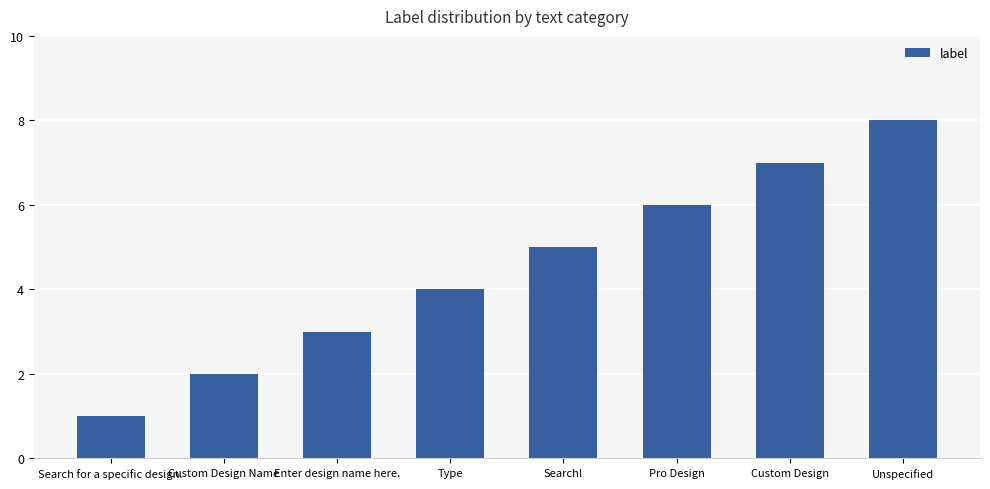

What is the sum of all values?

36